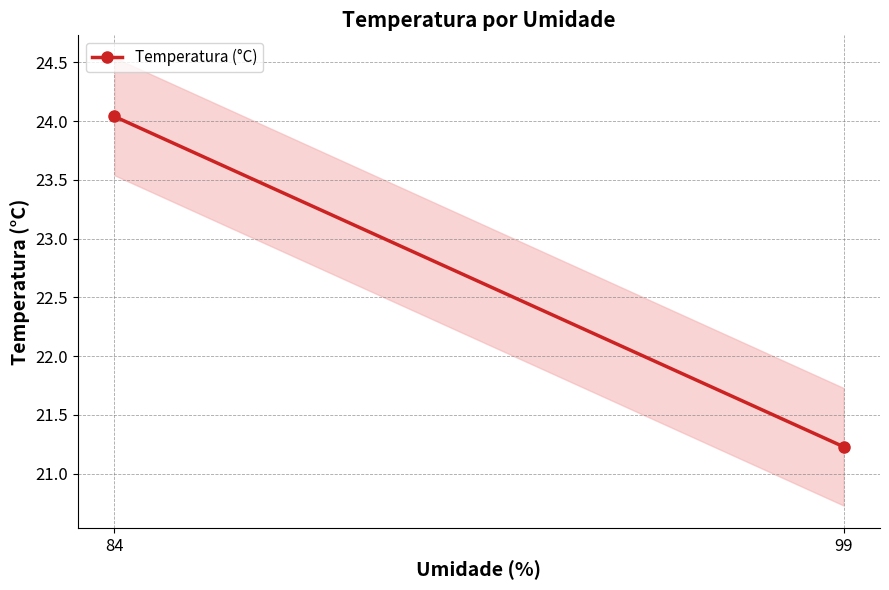

What is the sum of all values?

45.3